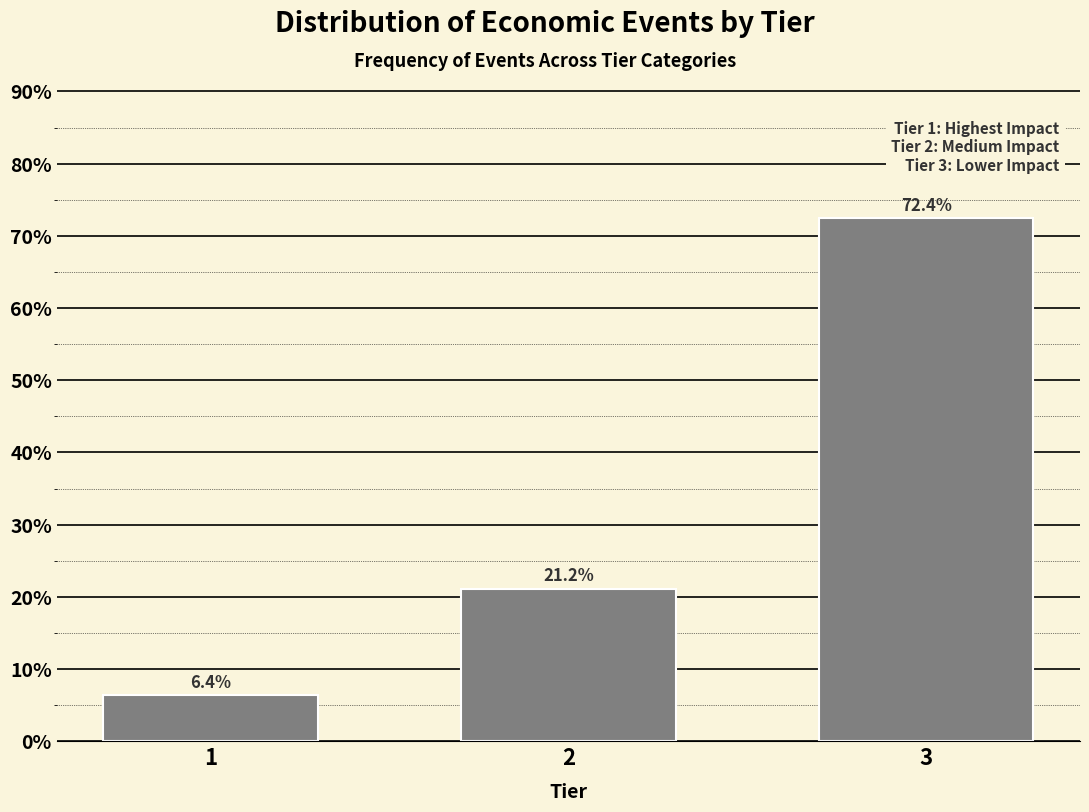

Reading right to left, transcribe all the data shown in this chart.

72.4	21.2	6.4